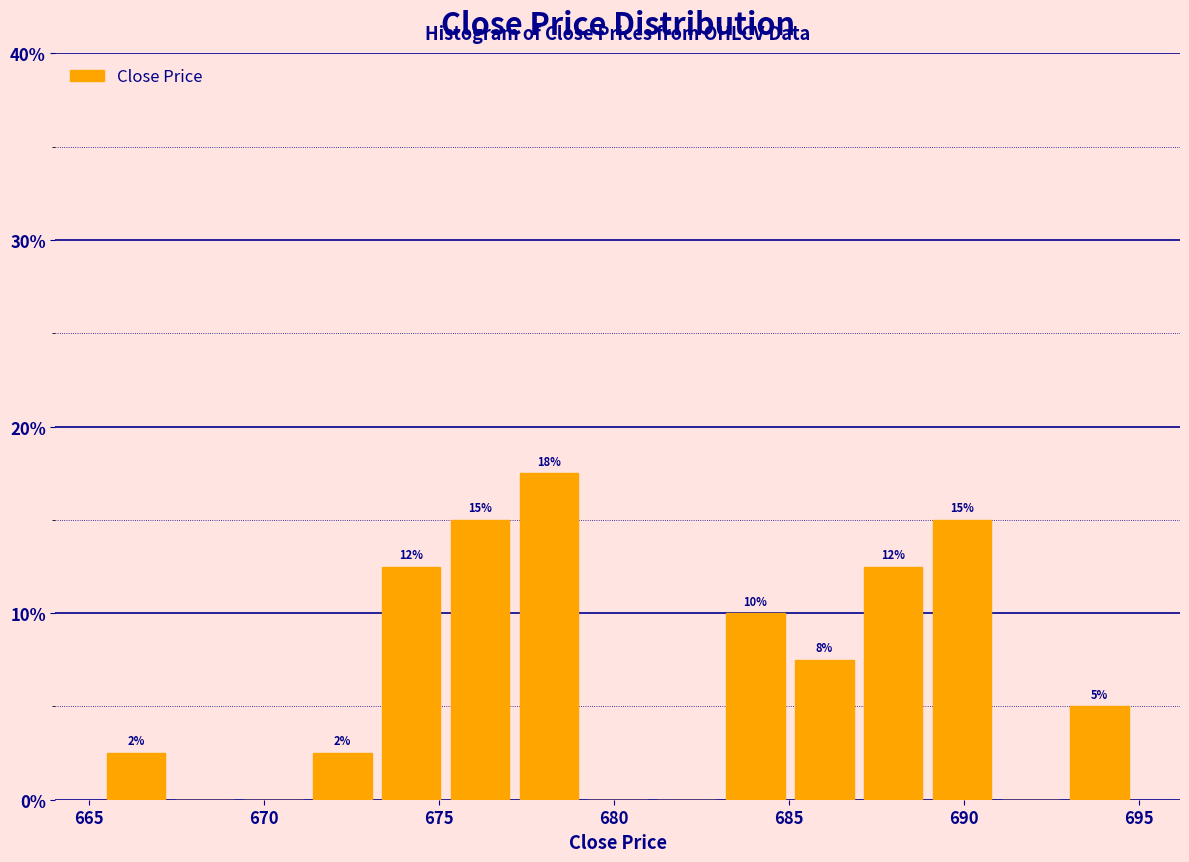

Read against the x-axis, roughly where is the centre of the tallest bar?

678.0